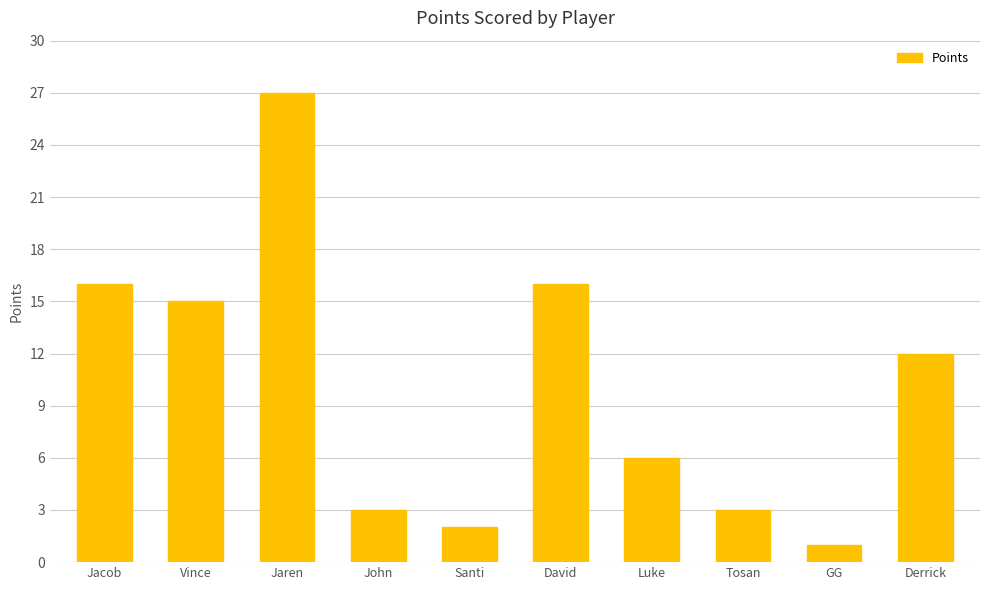

Is it true that the value at Vince is 6?

False